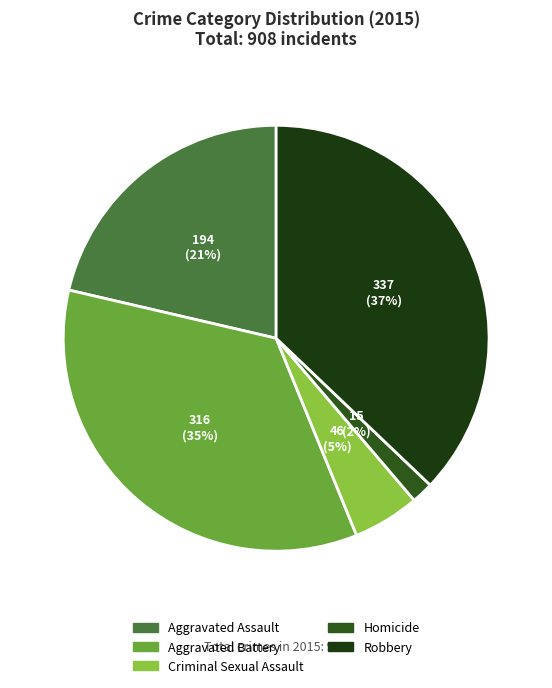

Does any single category account for the majority?

No